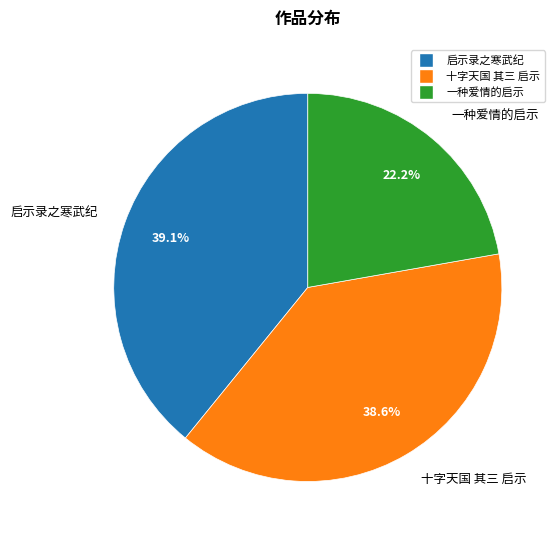

To the nearest percent, what portion does 启示录之寒武纪 represent?

39%